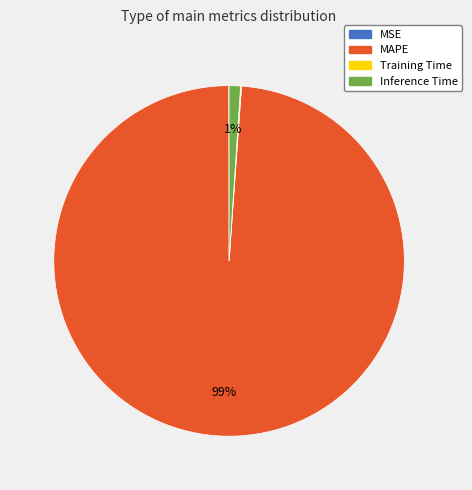

Does any single category account for the majority?

Yes